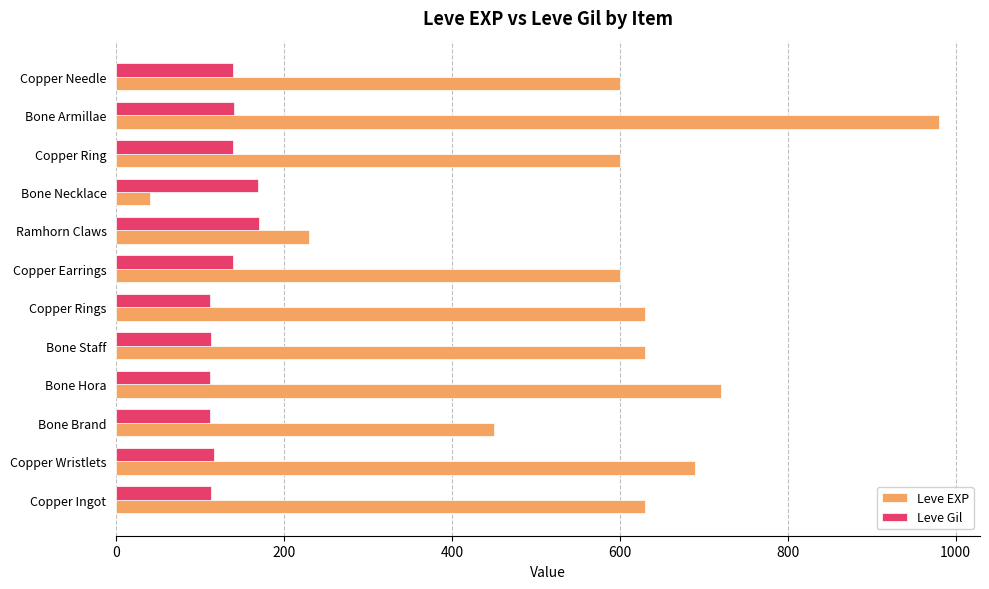

Which series has the largest range (max minus min)?

Leve EXP